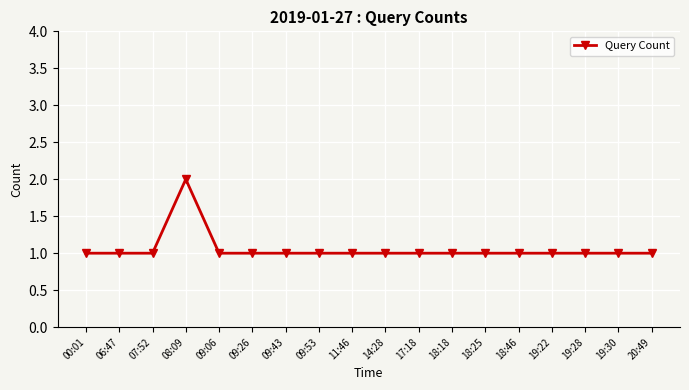

What is the minimum value shown in the chart?

1